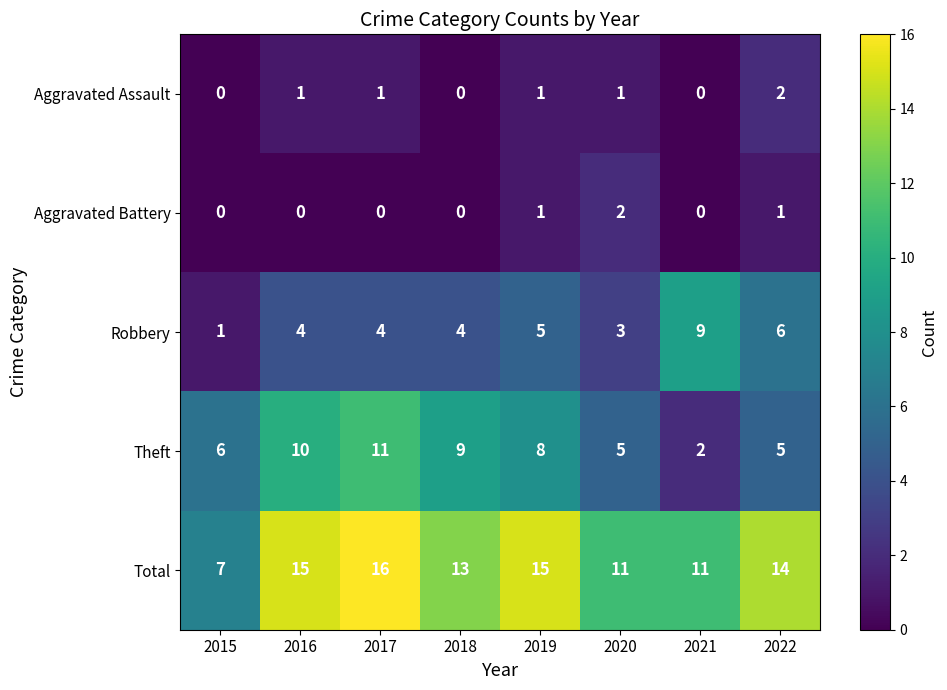

Is the value of Aggravated Assault at 2017 greater than the value of Aggravated Battery at 2016?

Yes